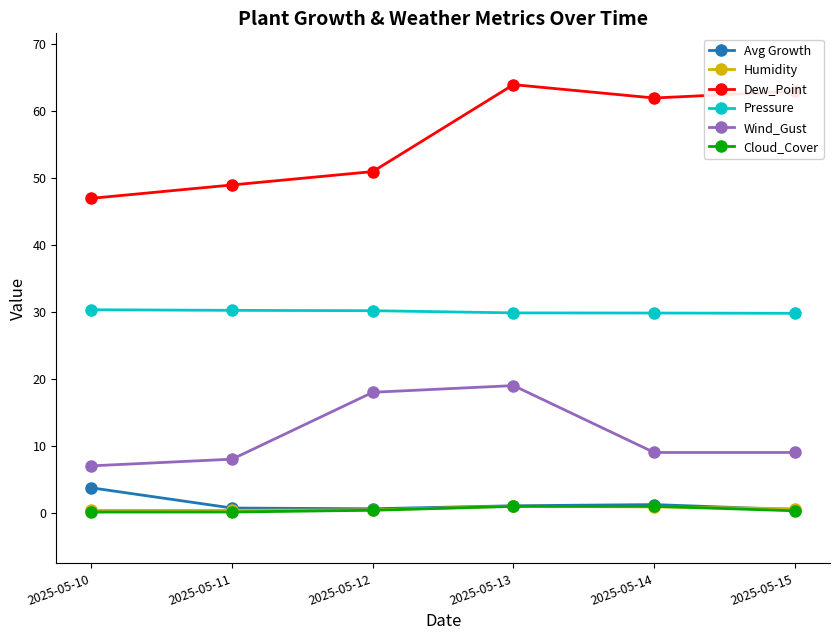

True or false: Cloud_Cover has a value of 0.9 at 2025-05-14.

True